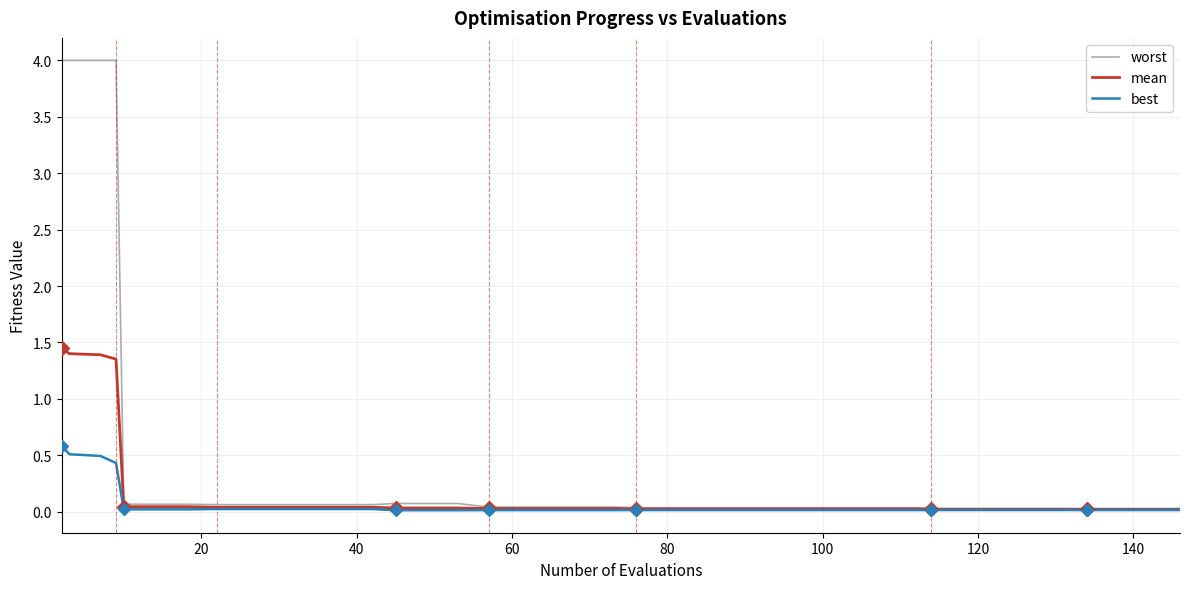

How many lines are shown in the chart?

3